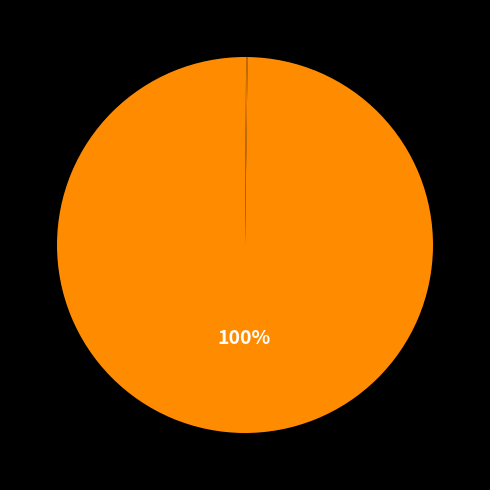

To the nearest percent, what is the difference between the largest and smallest slice percentages?

100%